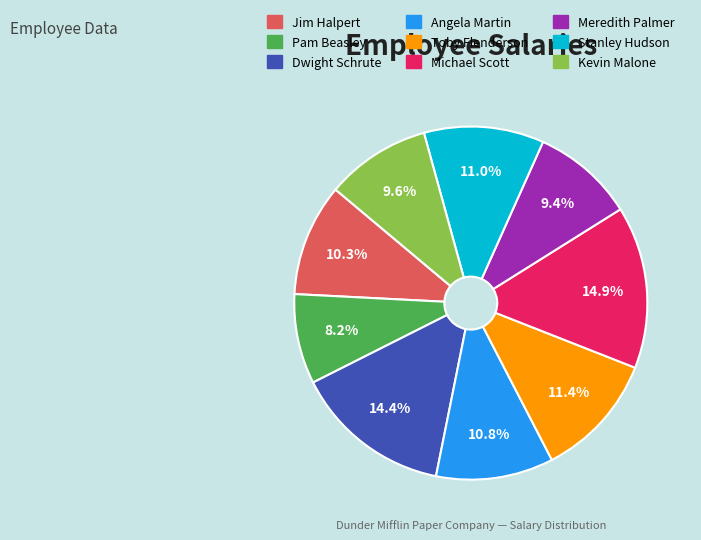

The Angela Martin slice represents 18% of the pie. True or false?

False